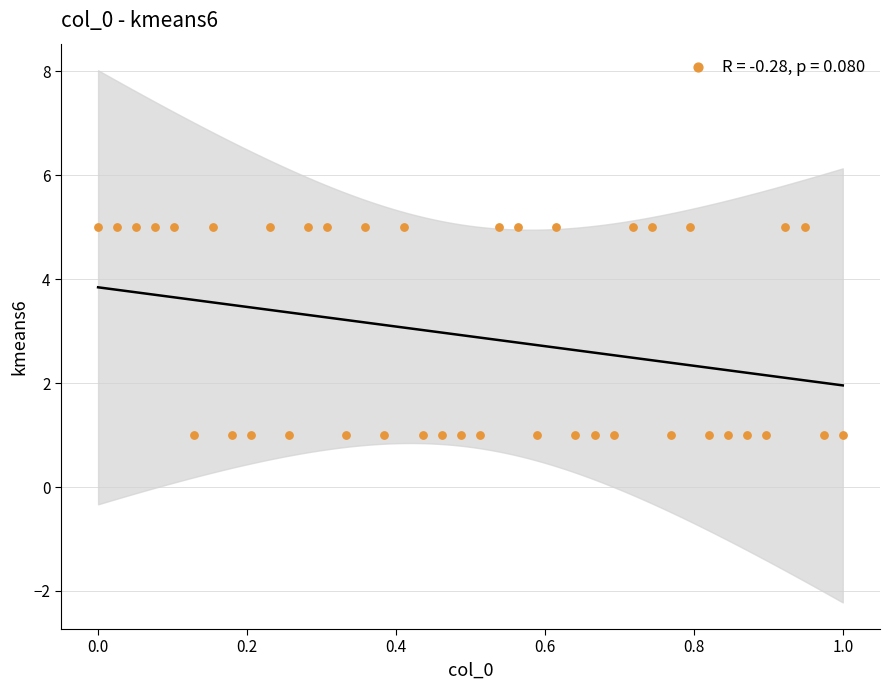

What is the range of Y values (max minus min)?

4